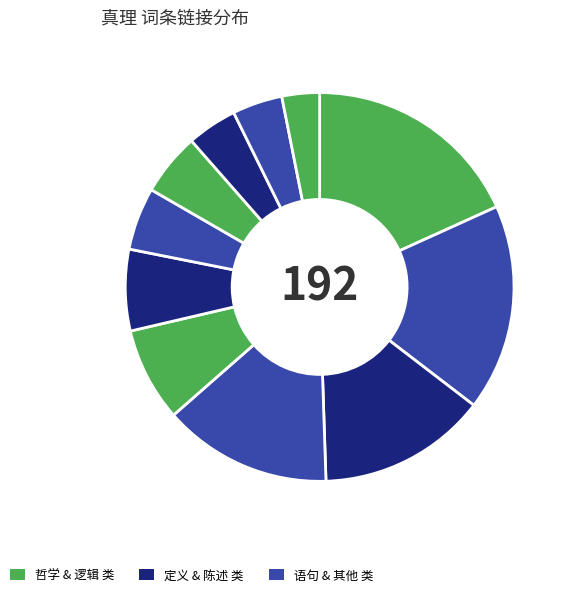

How many slices are in this pie chart?

11